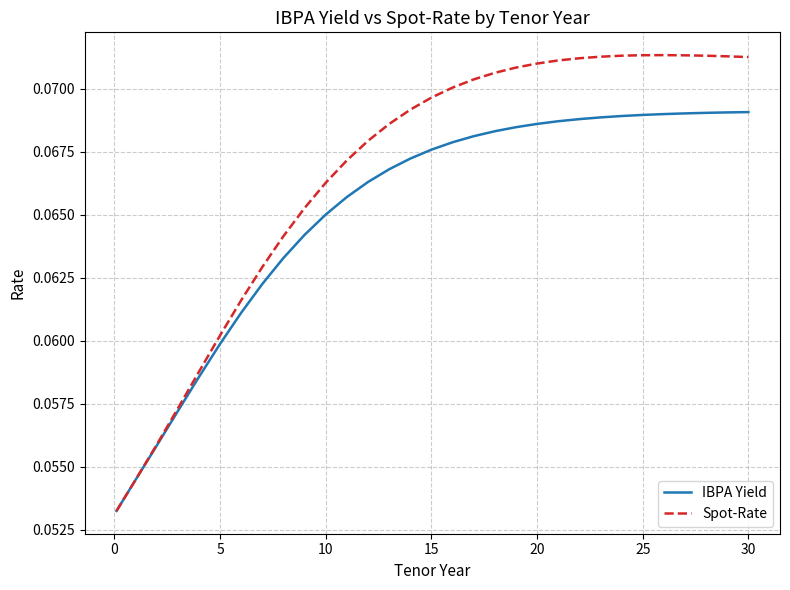

Which series has the largest total across all categories?

Spot-Rate